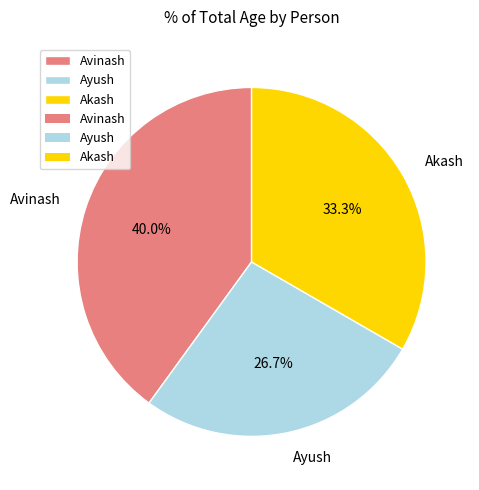

Is it true that Ayush is 27% of the pie?

True